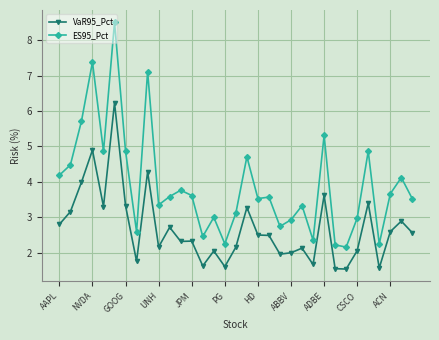

What is the greatest value displayed?

8.5